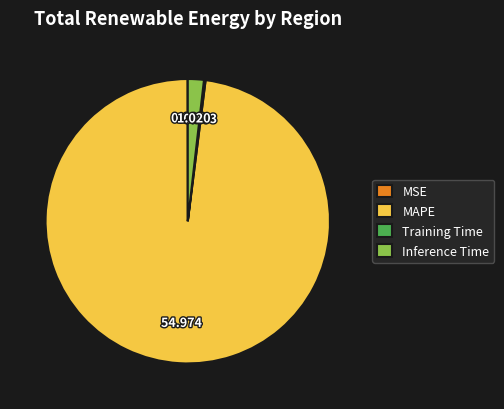

What is the largest slice in the pie chart?

MAPE